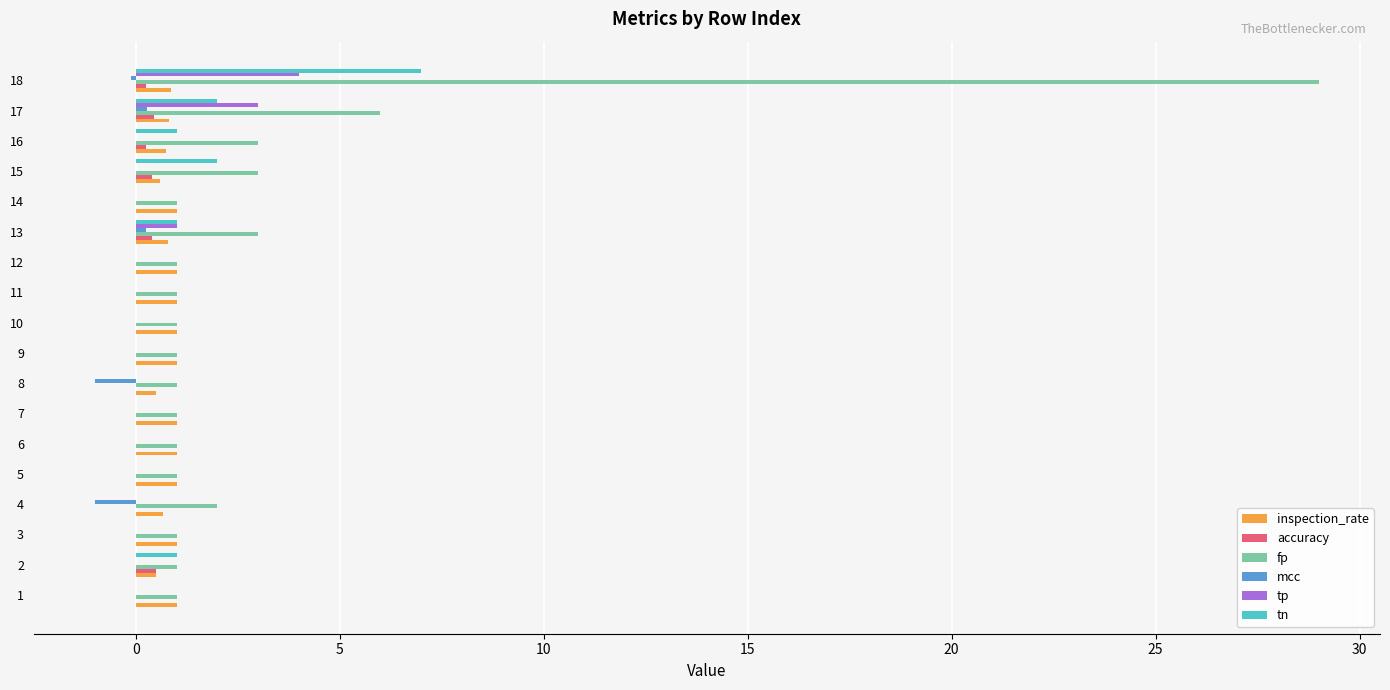

How many categories are shown in the chart?

18